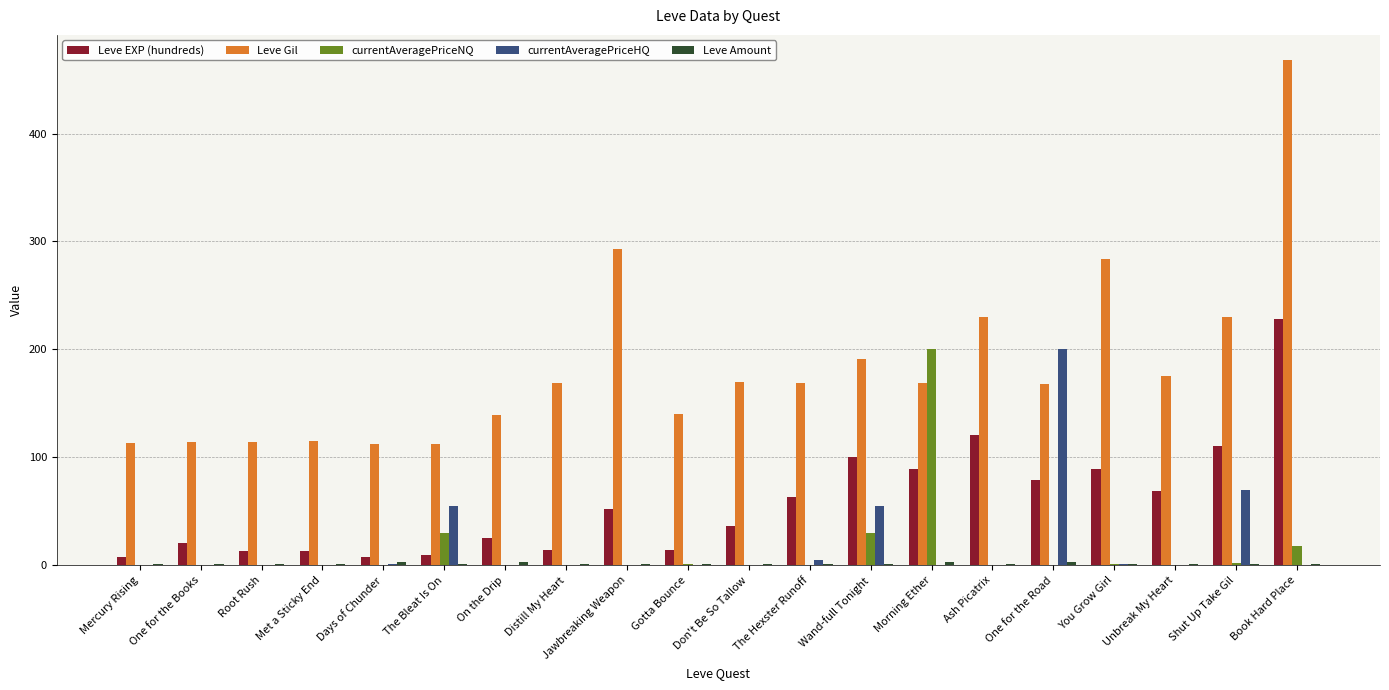

True or false: Leve Gil has a value of 169.0 at Morning Ether.

True